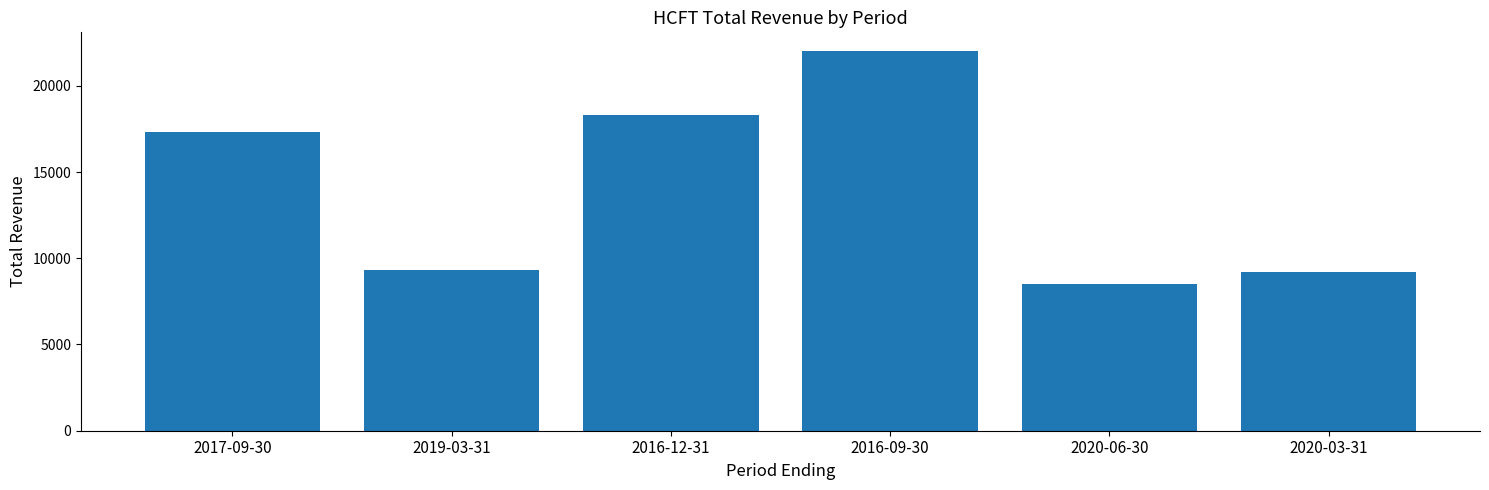

What value does the data have at 2016-12-31?

18300